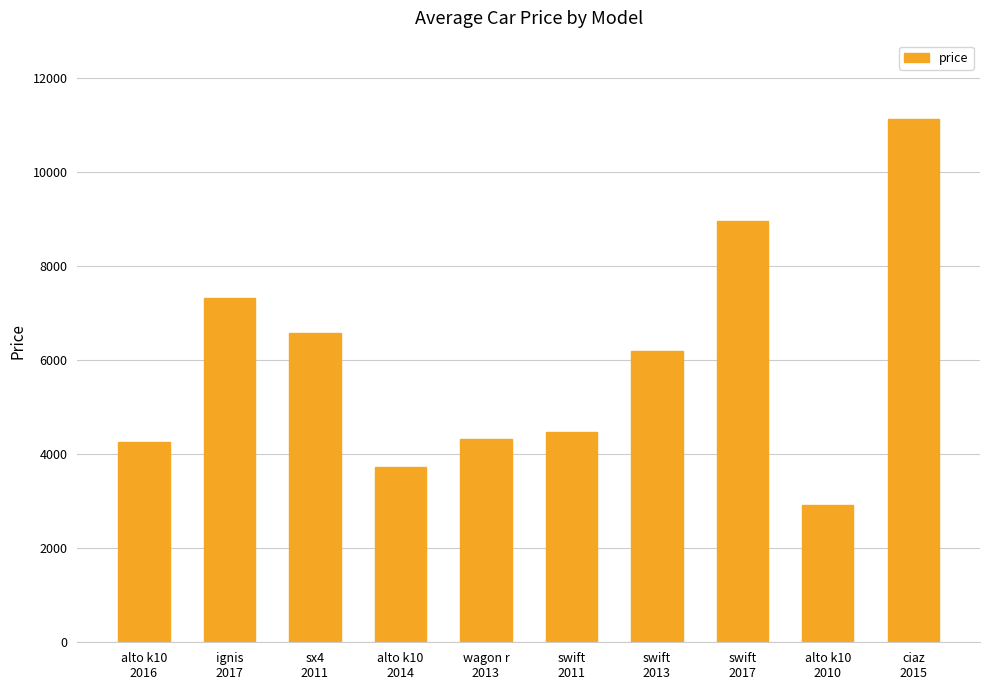

What is the value of the 10th bar from the left?

11119.4